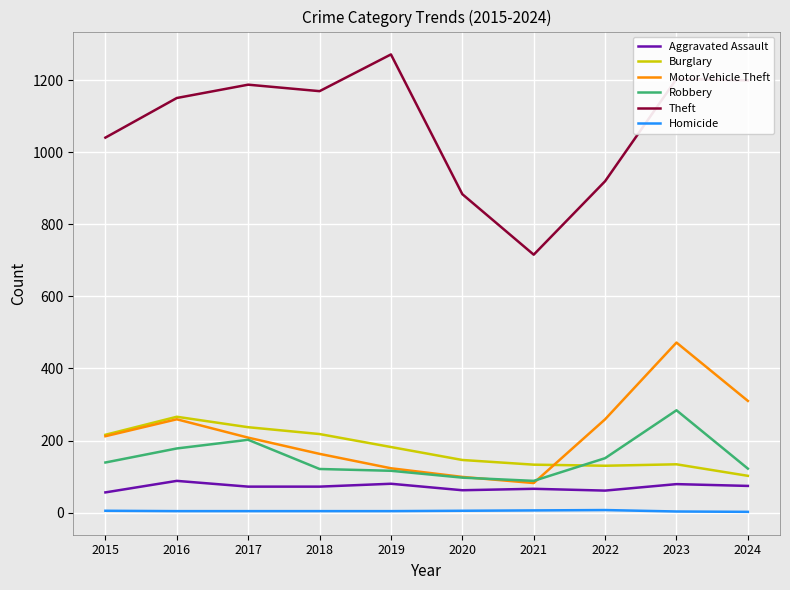

What are all the series names shown in the legend?

Aggravated Assault, Burglary, Motor Vehicle Theft, Robbery, Theft, Homicide